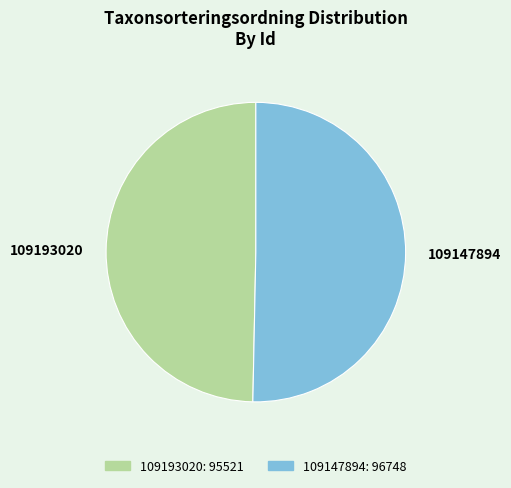

Which has a higher value, 109147894 or 109193020?

109147894